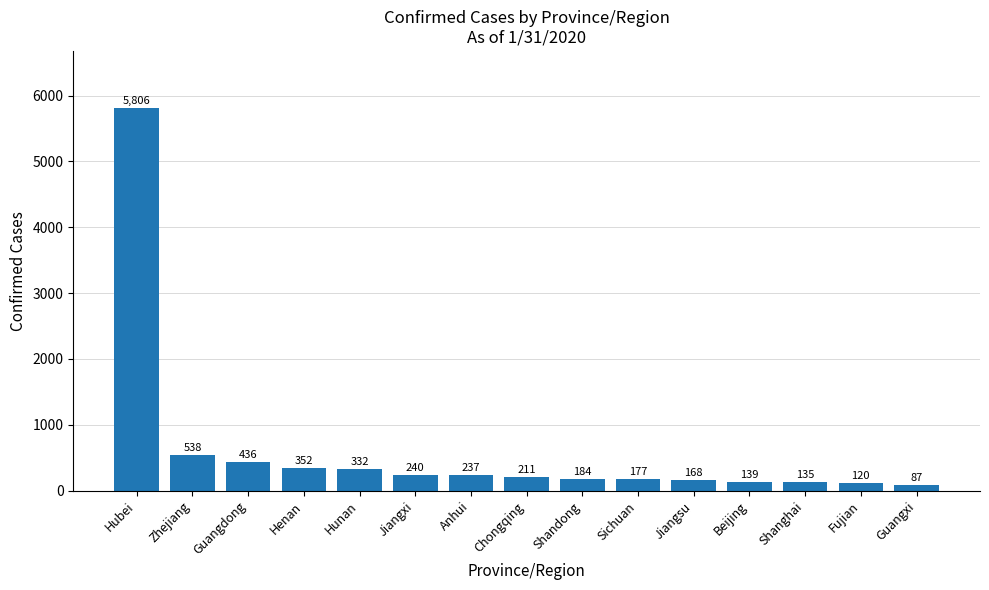

How many values are below 211?

7